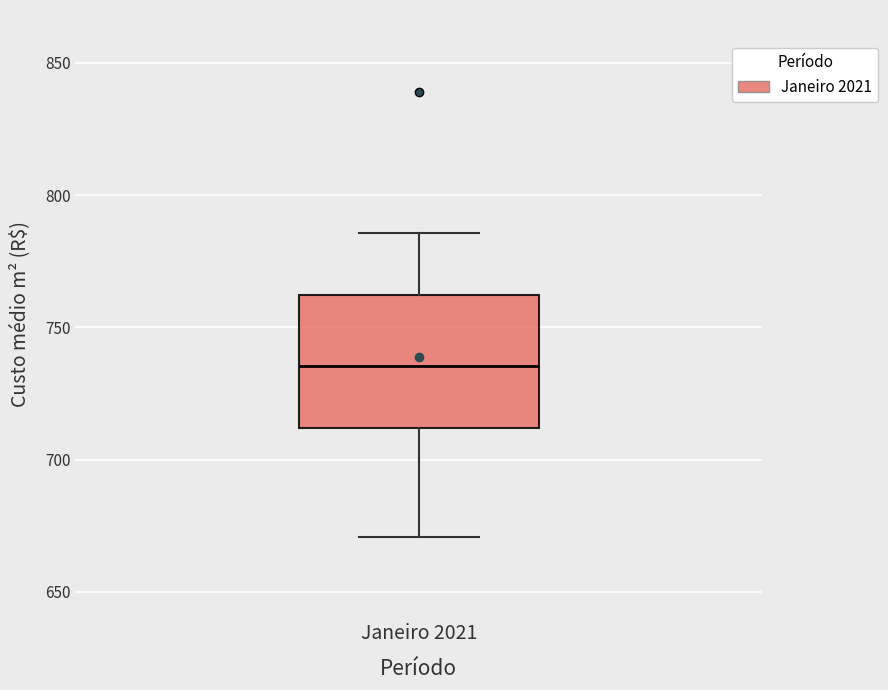

Where does the median line of the box for Janeiro 2021 sit on the y-axis? The values are not printed on the chart, so give them approximately, as read against the axis.

735